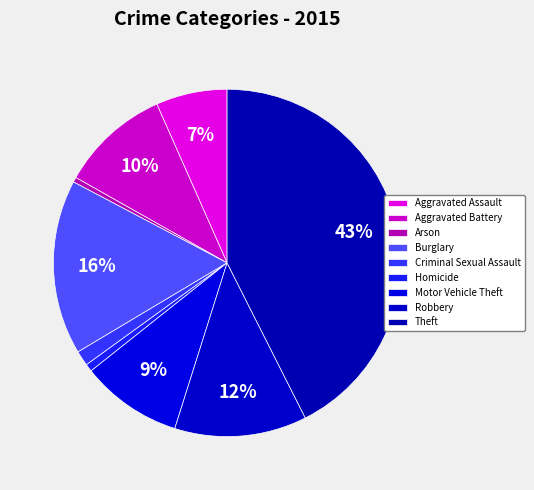

Is there any slice that represents more than half of the pie?

No